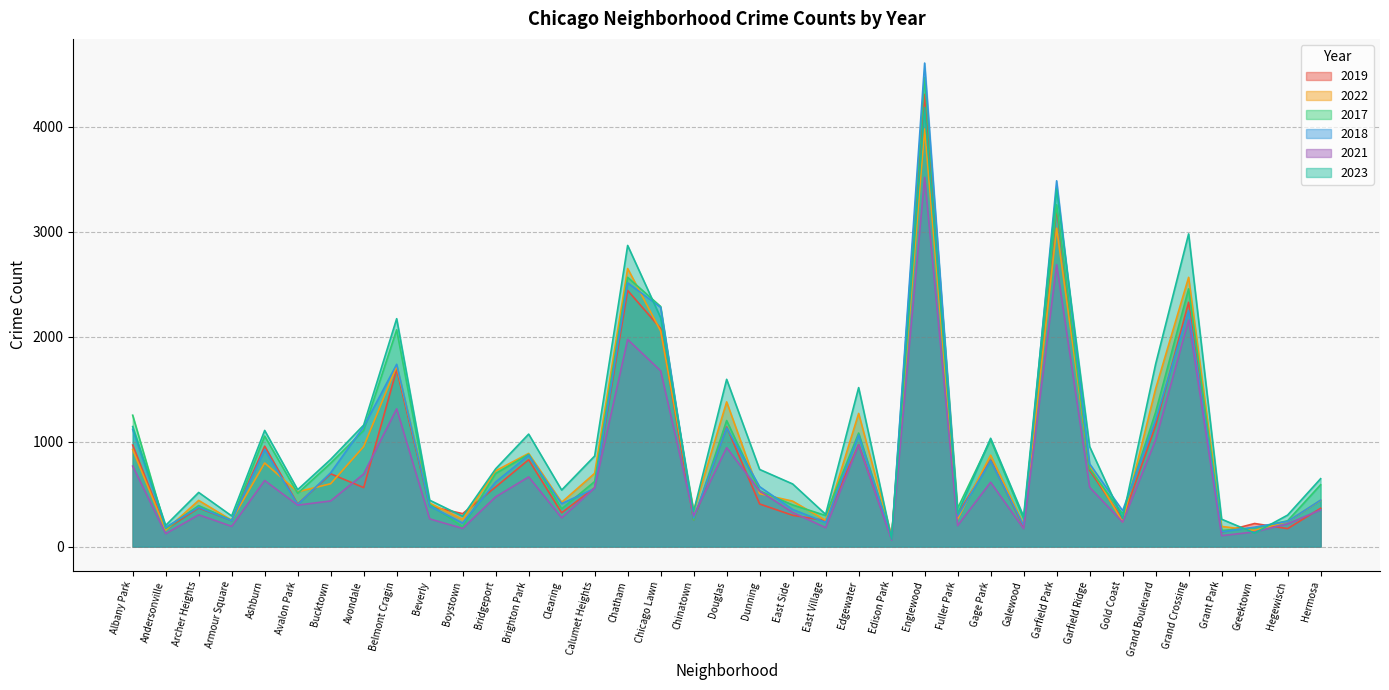

Which series has the largest total across all categories?

2023